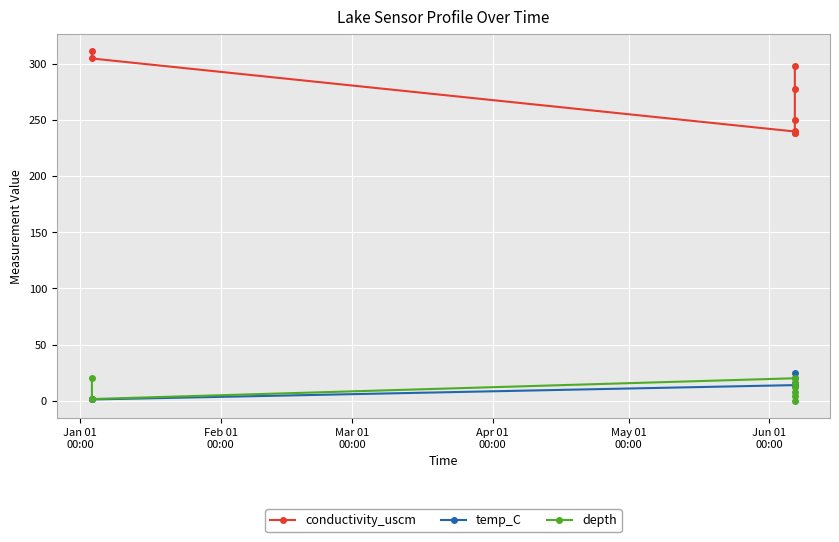

How many values in the conductivity_uscm series are below 277?

4